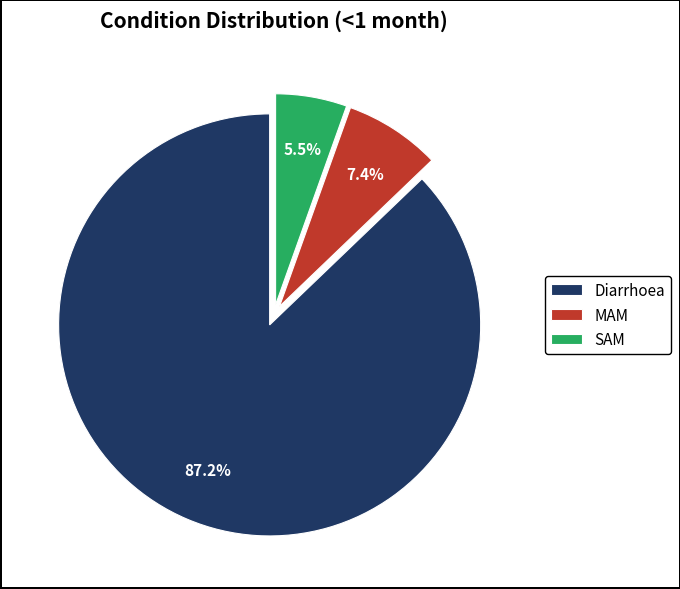

How many segments does this pie chart have?

3